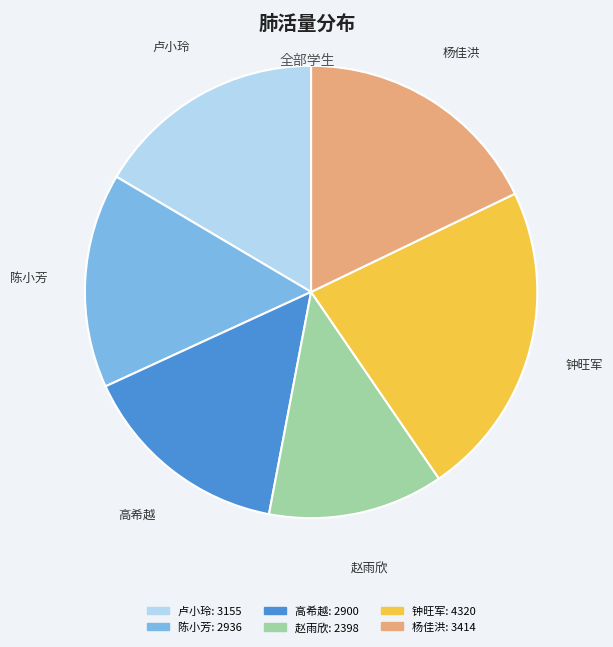

Does any single category account for the majority?

No